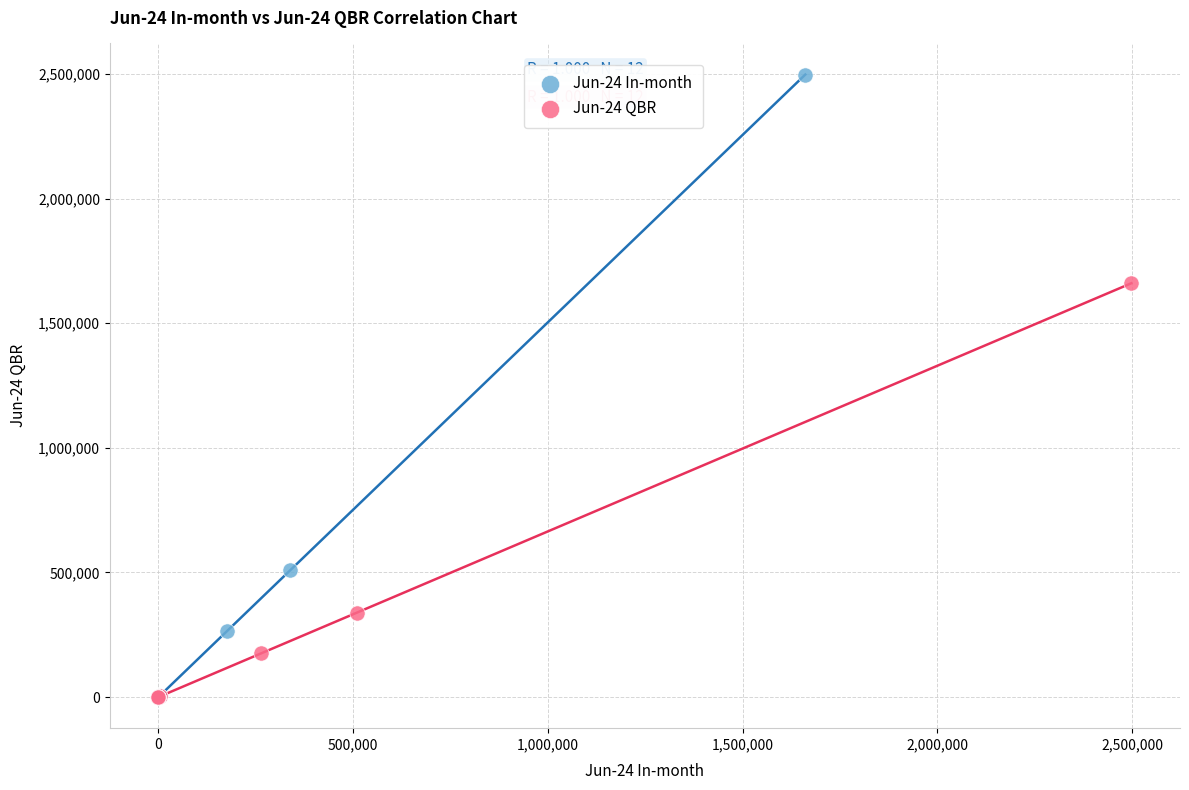

Which series has the widest spread of Y values?

Jun-24 In-month